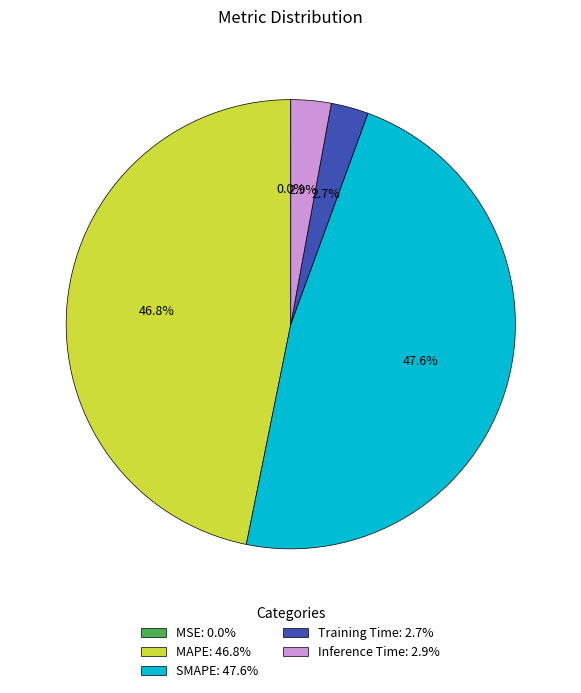

What percentage do Inference Time: 2.9% and Training Time: 2.7% together represent?

5.6%